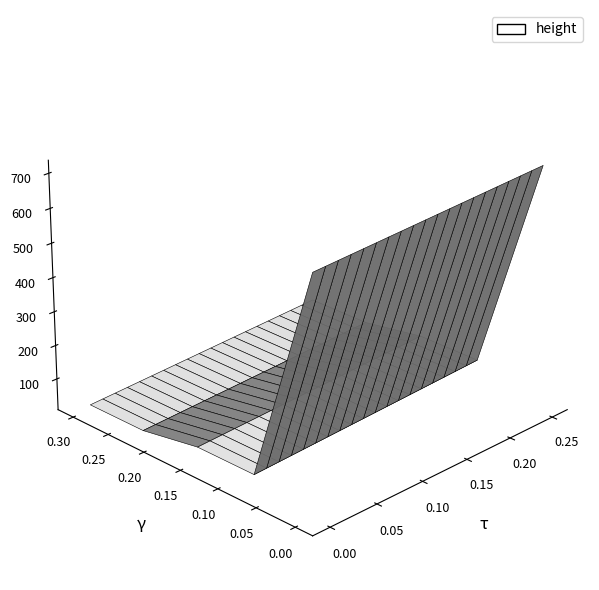

Reading left to right, what are all the values shown in this chart?

692	52	52	22	21	22	22	22